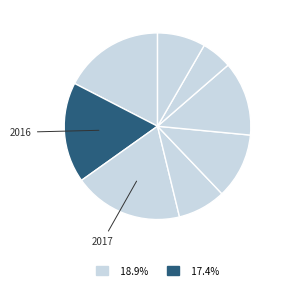

What is the largest slice in the pie chart?

2017